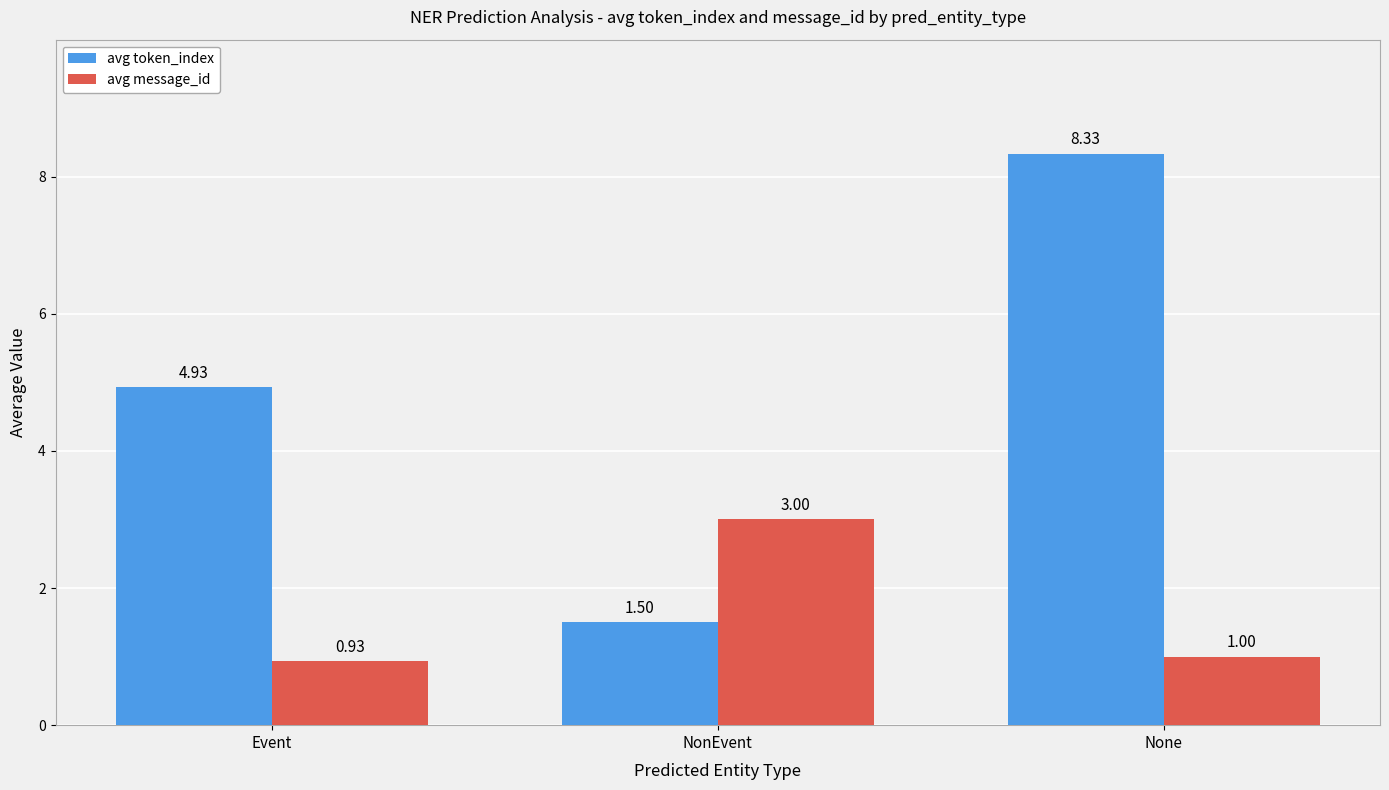

How many groups of bars are there?

3